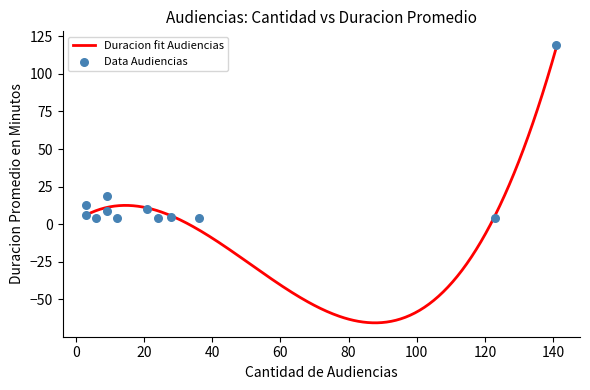

What is the total value across all series at 3?

6